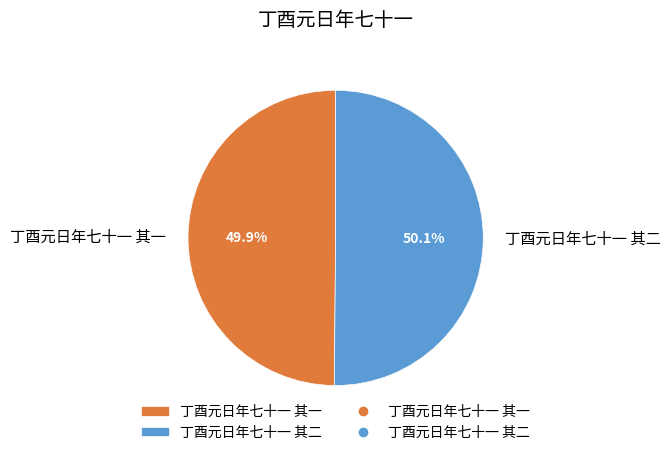

To the nearest percent, what percentage of the pie is 丁酉元日年七十一 其一?

50%